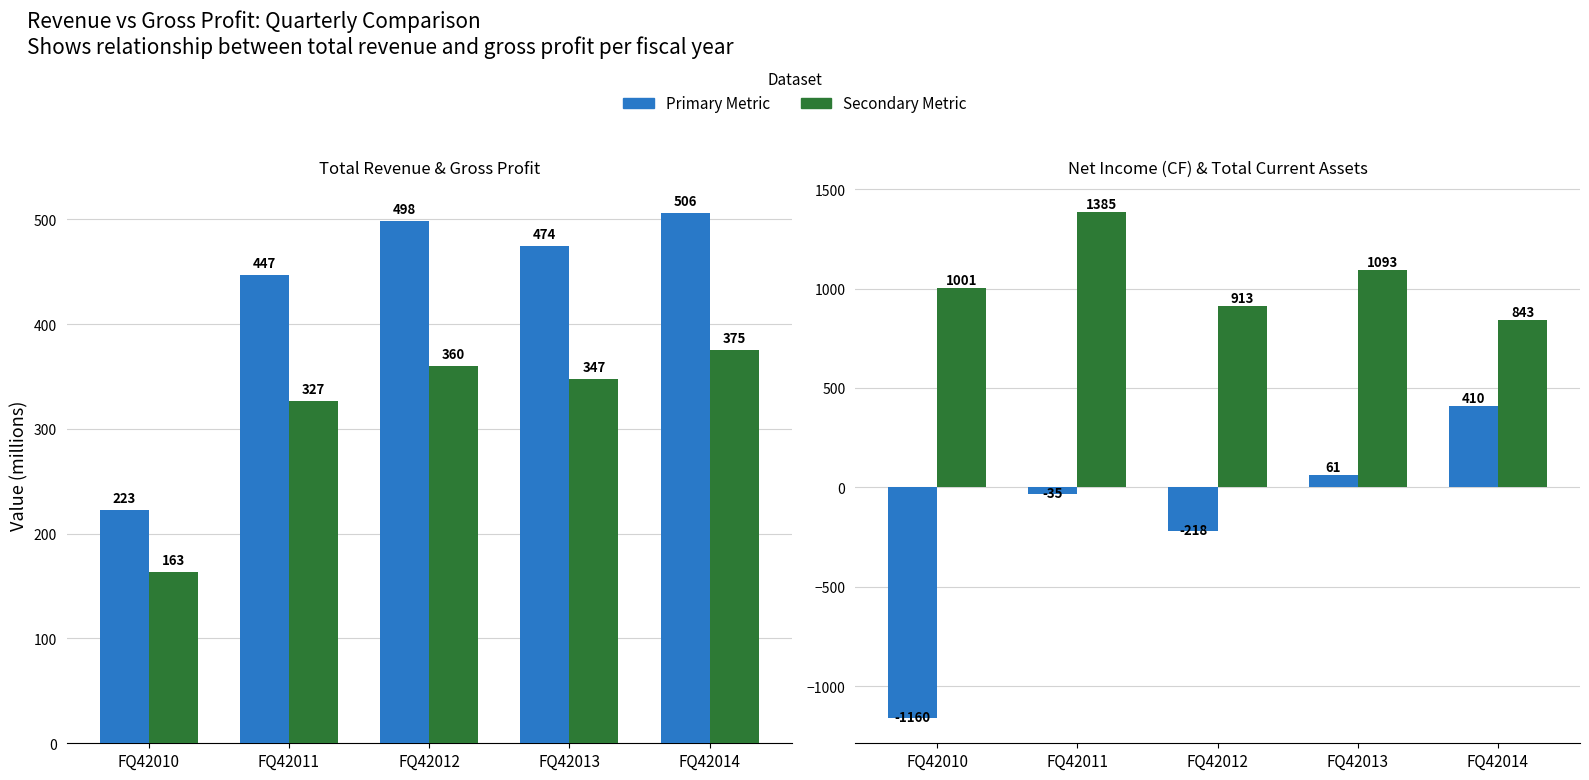

Reading right to left, what are all the values shown in this chart?

IQ_TOTAL_REV: 505.7	474.4	498.1	446.9	222.6
IQ_GP: 375.3	347.2	360.0	326.6	163.0
IQ_NI_CF: 410.3	61.2	-218.4	-35.2	-1160.3
IQ_TOTAL_CA: 842.7	1093.0	912.5	1384.8	1000.6